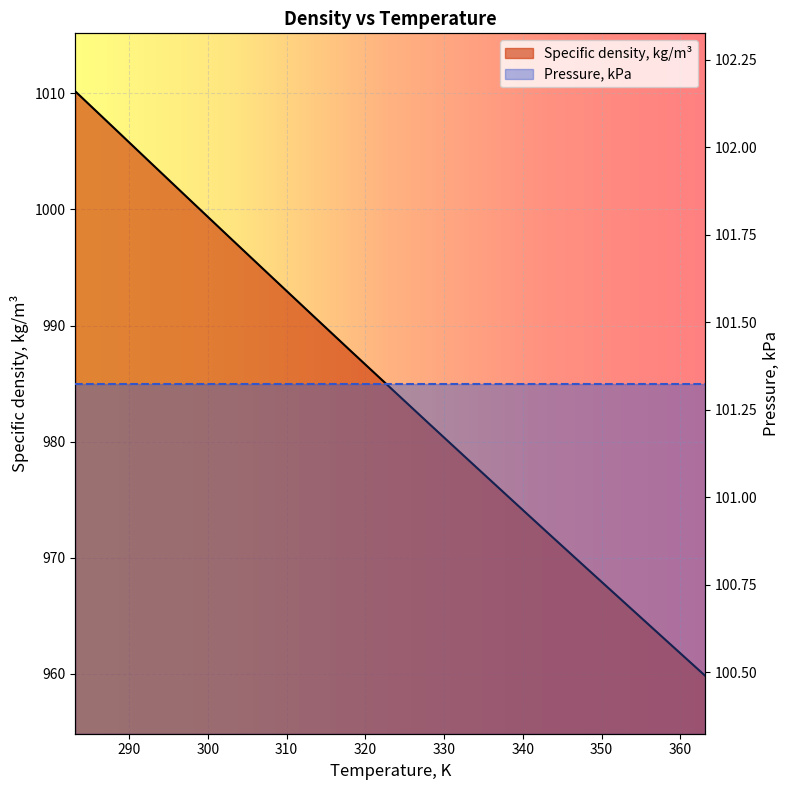

Which category has the highest value across all series?

283.15